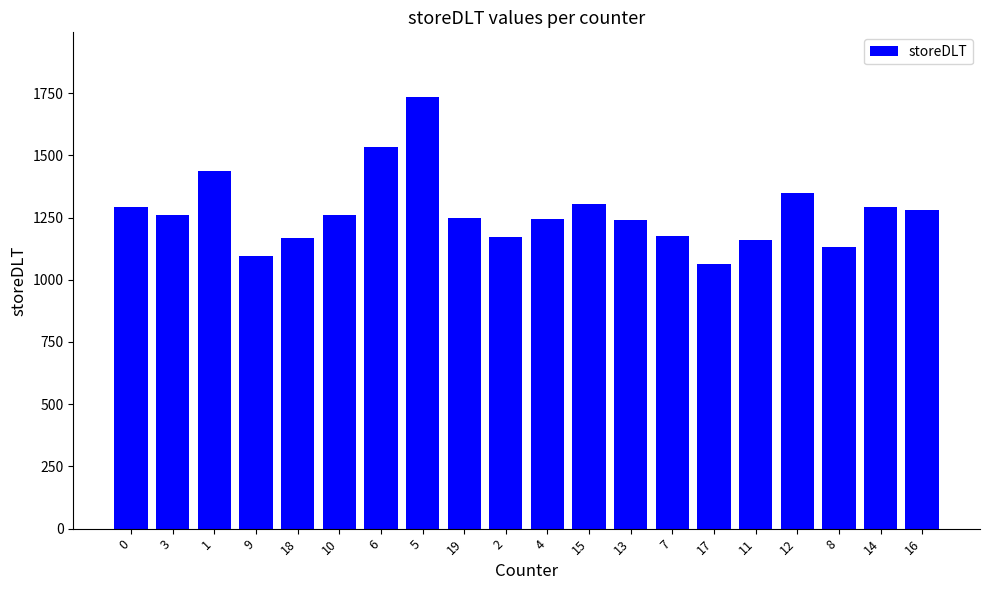

How many series are shown in this chart?

1